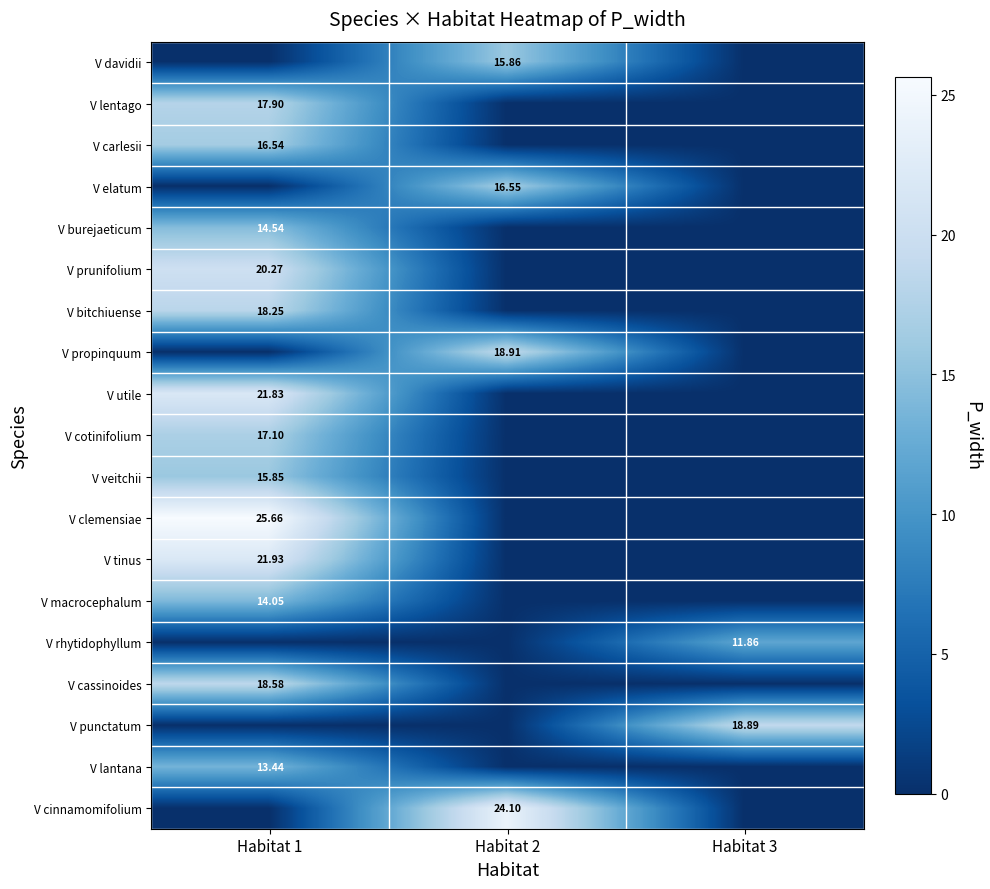

What is the spread (max minus min) of values at Habitat 2?

24.1